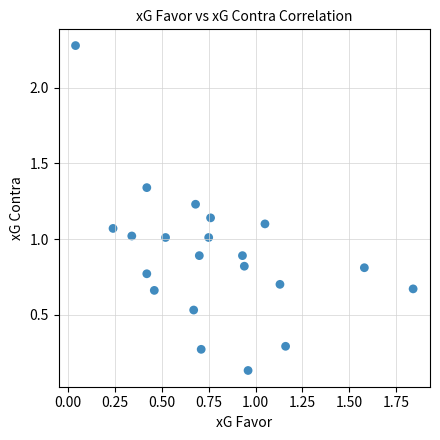

What is the range of X values (max minus min)?

1.8